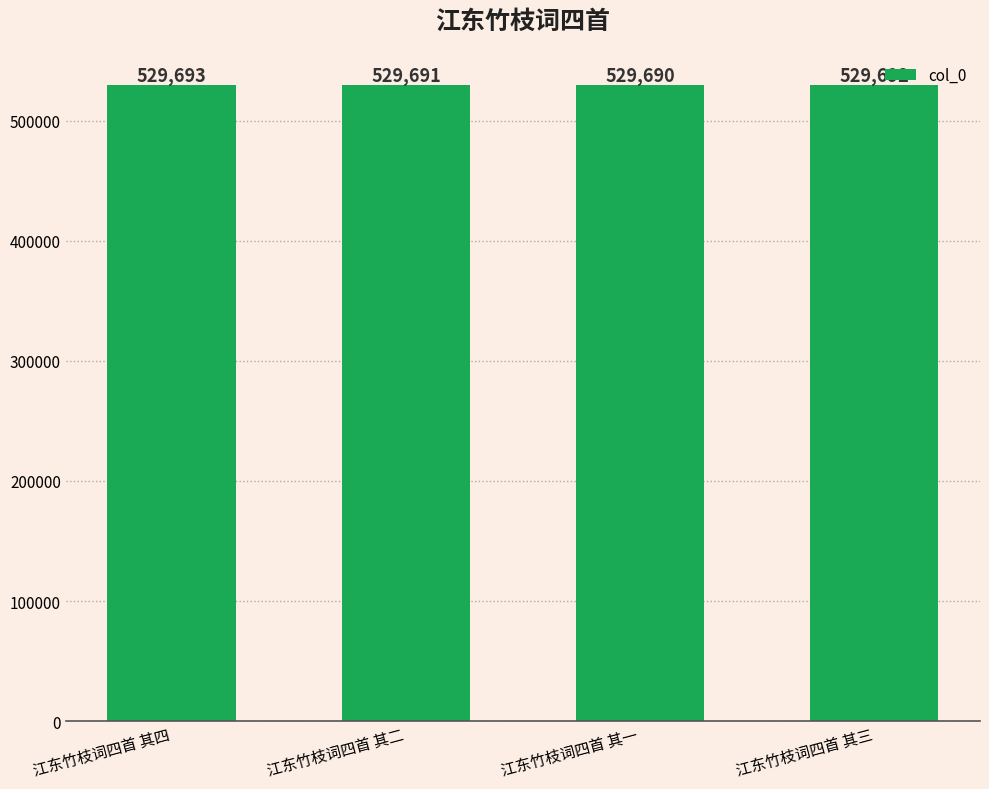

The chart shows a value of 529692 at 江东竹枝词四首 其三. True or false?

True